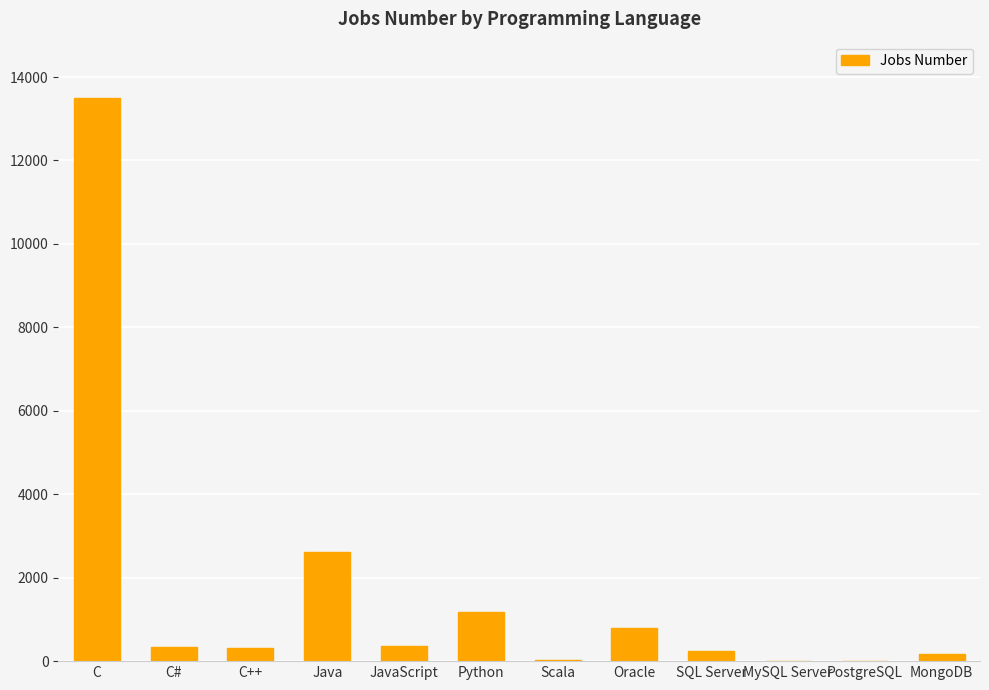

What is the change in value from C to JavaScript?

-13143